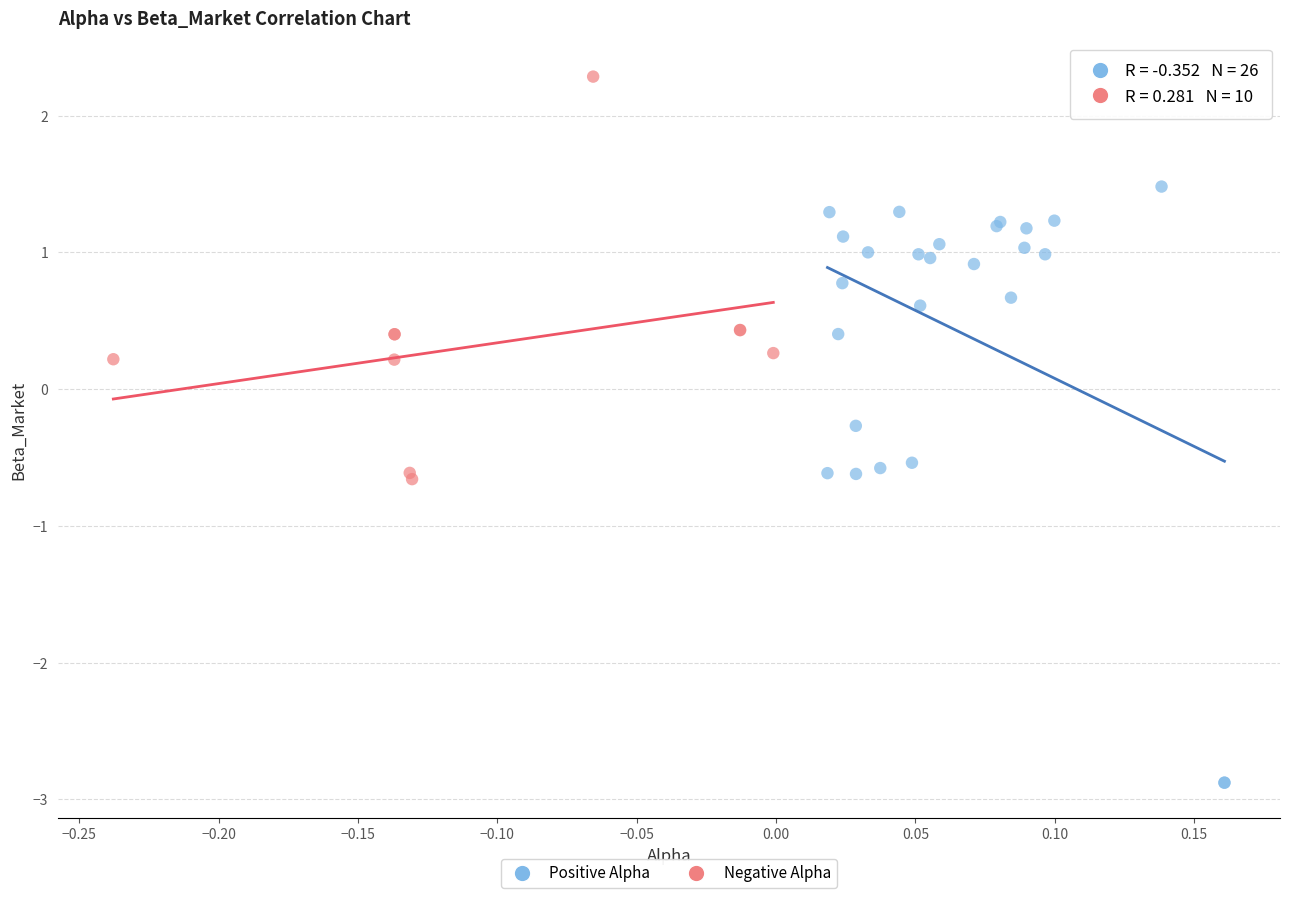

What are all the series names shown in the legend?

Positive Alpha, Negative Alpha